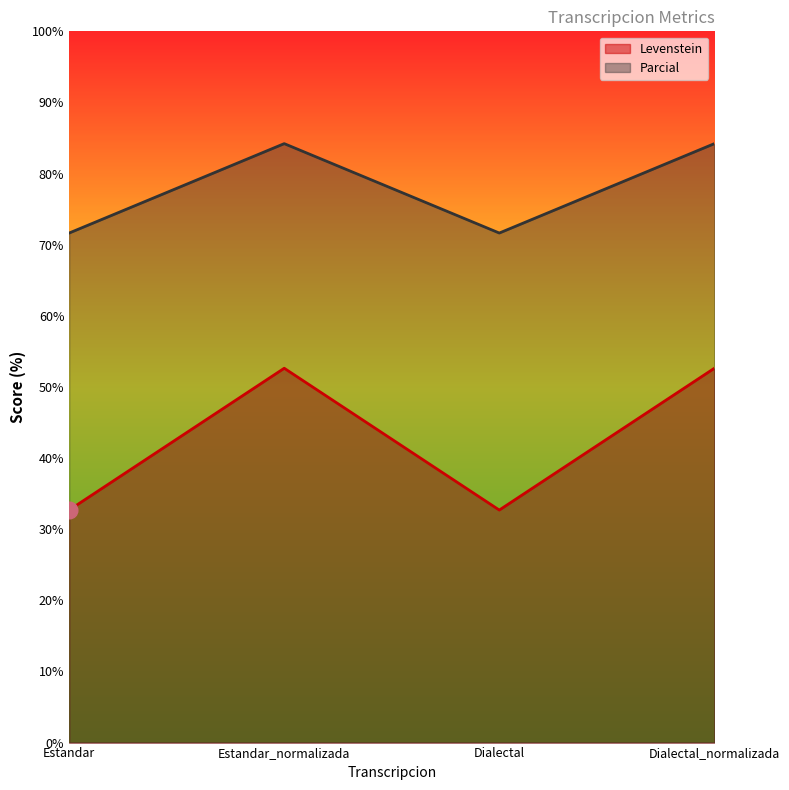

What are all the series names shown in the legend?

Levenstein, Parcial